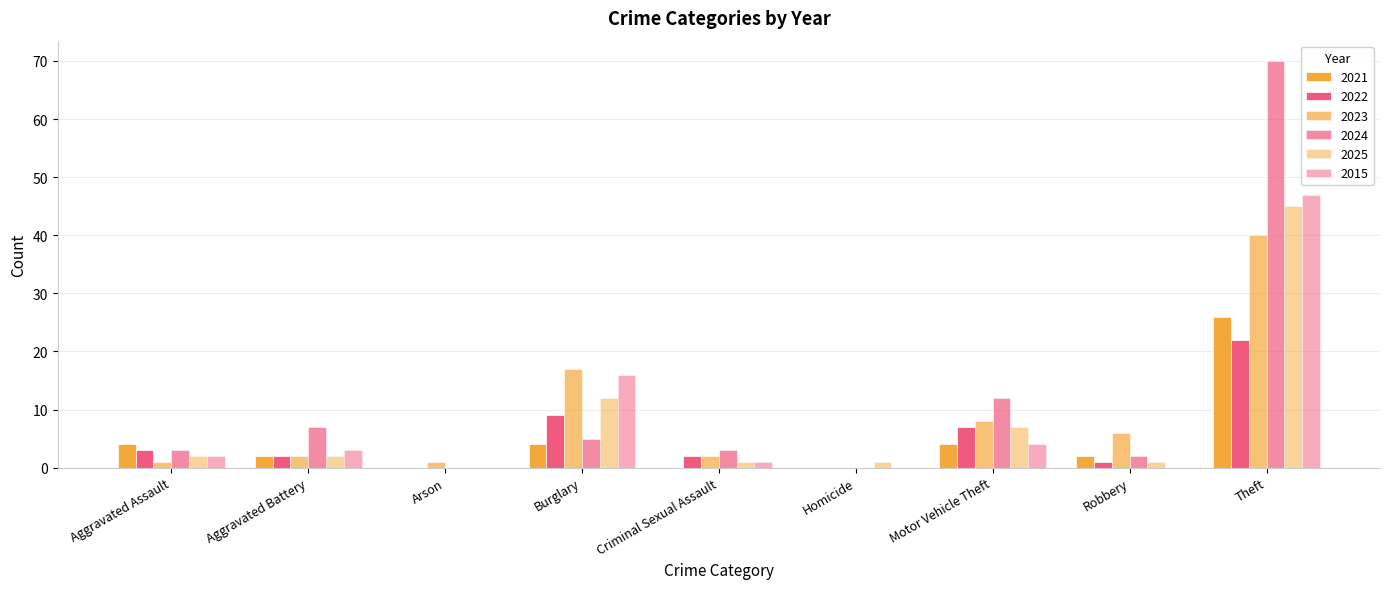

How many series are shown in this chart?

6